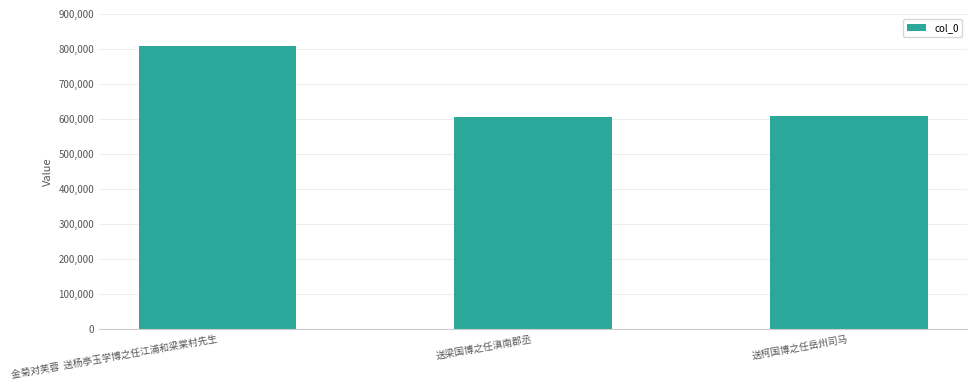

Where is the data nearest to the value 706914?

送柯国博之任岳州司马